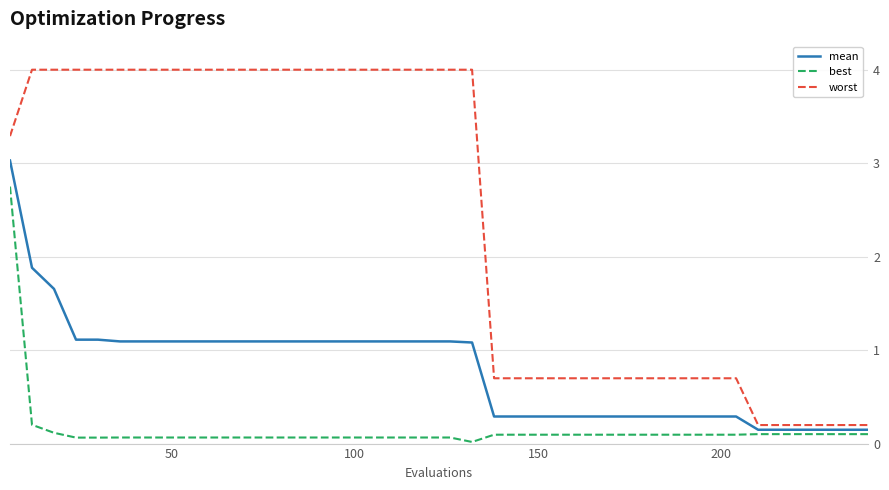

Rank the series by their average value, from lowest to highest.

best, mean, worst